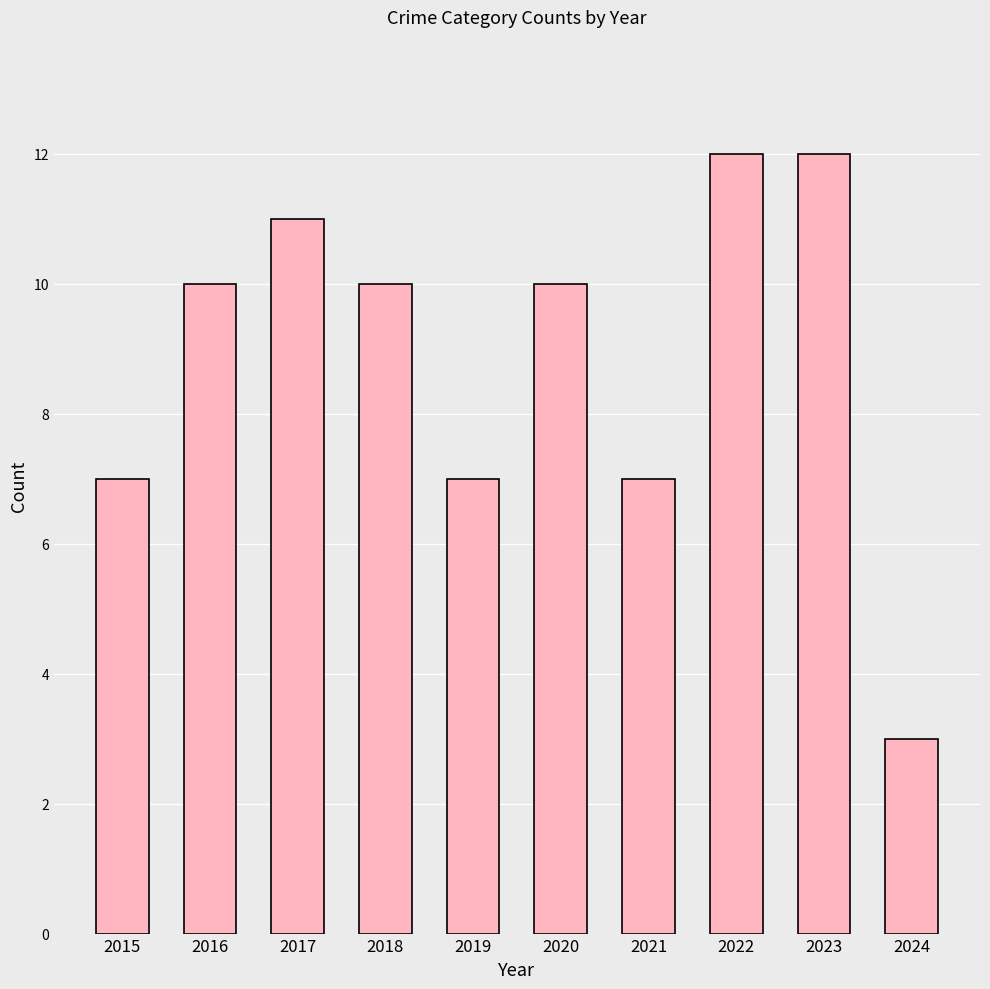

True or false: the data shows 7 at 2019.

True